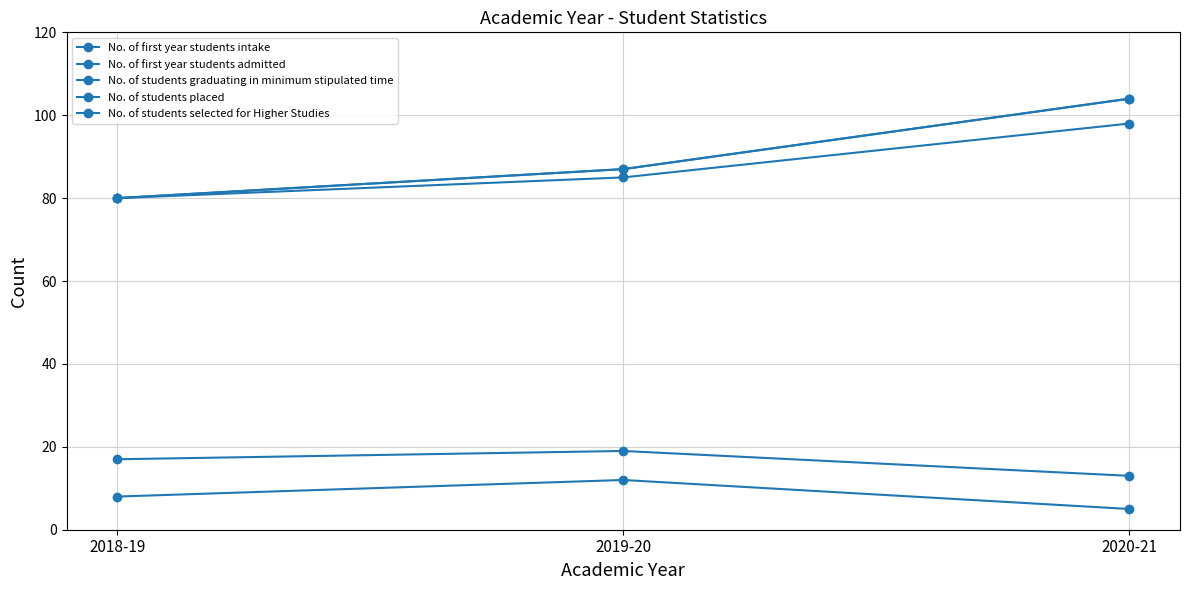

Is this an area chart (filled region under the line)?

No